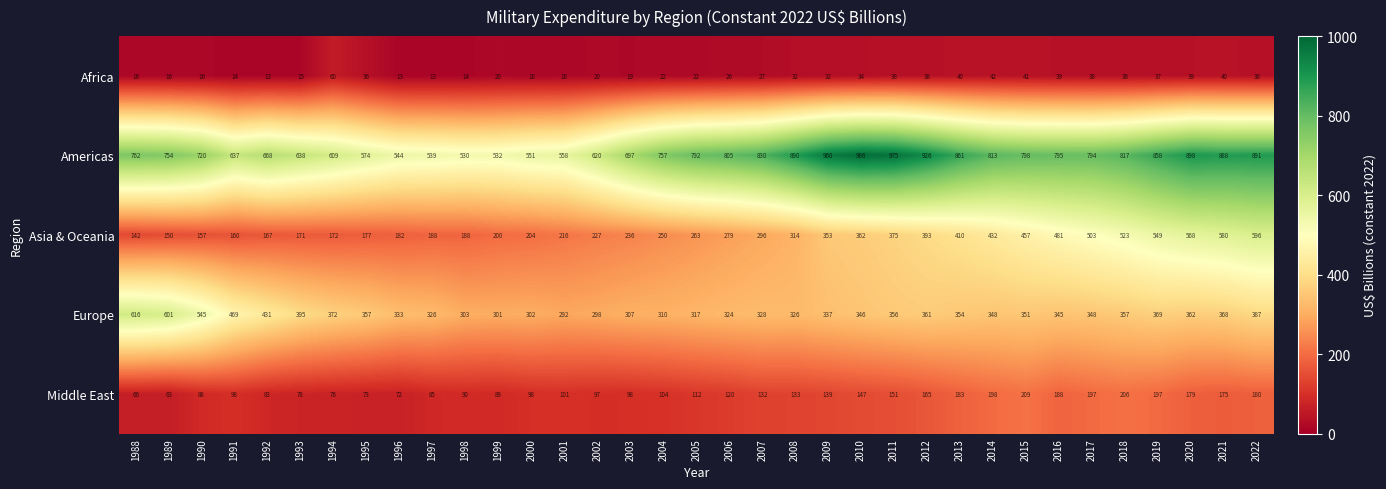

List the series in order of their peak value, highest first.

Americas, Europe, Asia & Oceania, Middle East, Africa